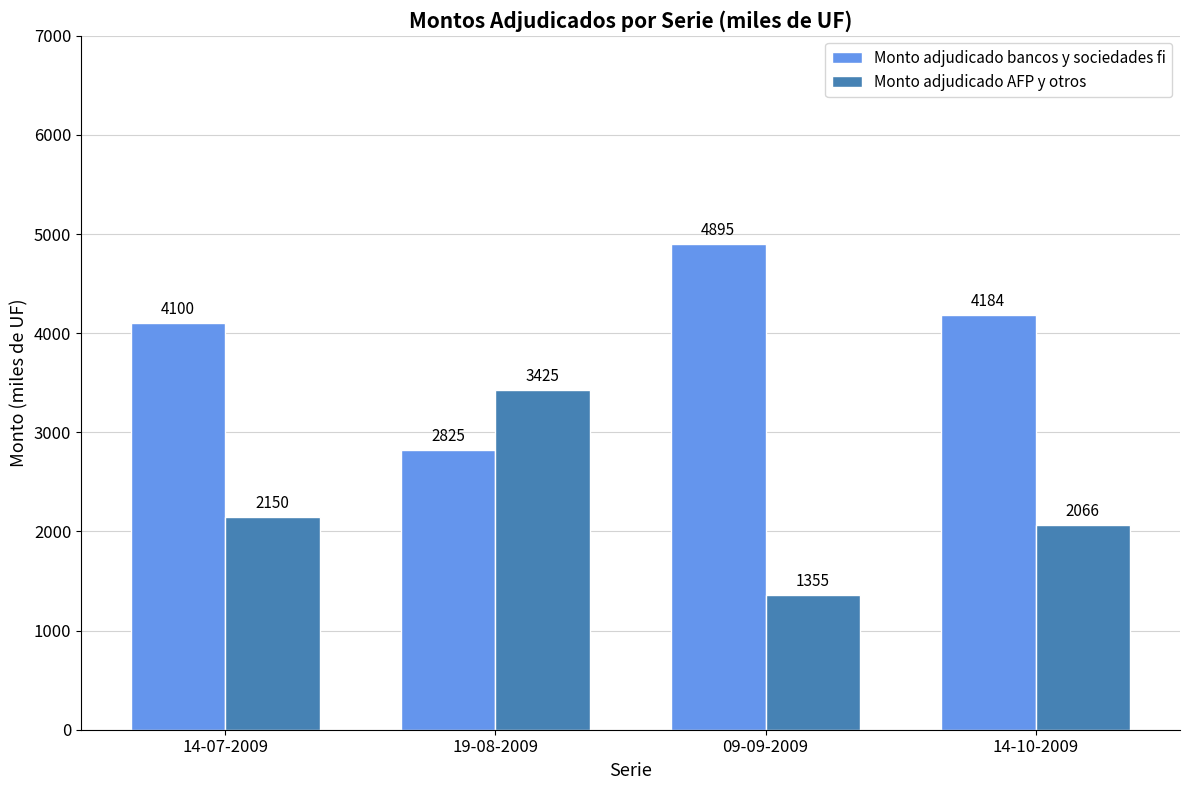

How many series are shown in this chart?

2